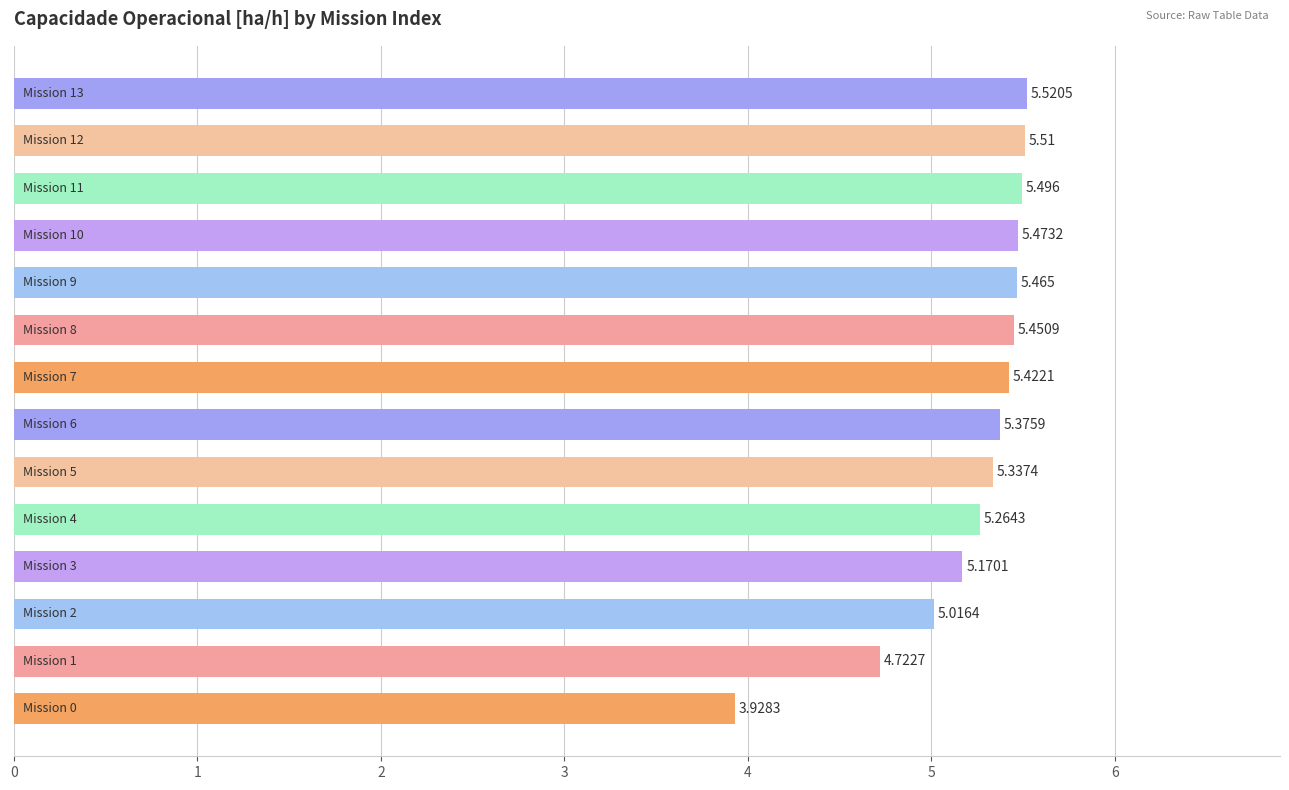

Are the bars grouped side by side (vs. stacked)?

No